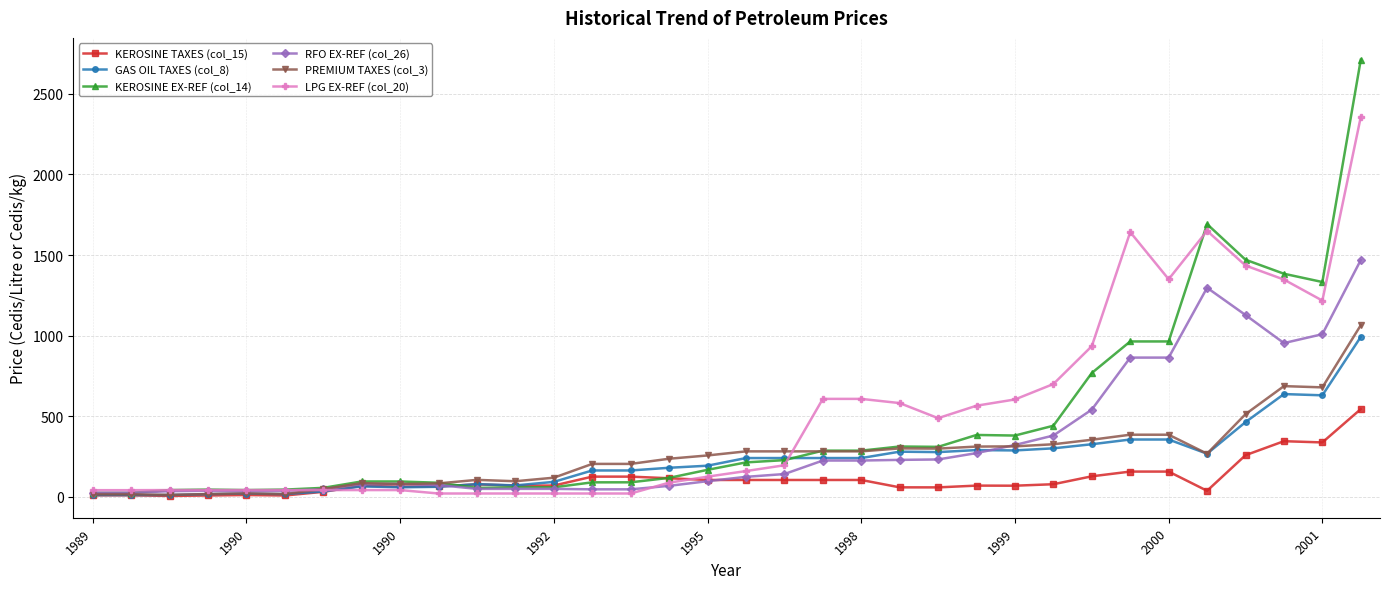

What is the maximum value shown in the chart?

2711.2